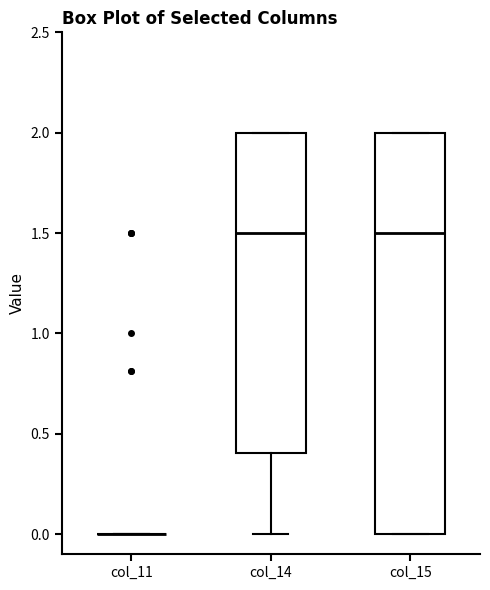

Reading left to right, read every box against the y-axis: the position of its median line, the range the box covers, and the ends of its whiskers. The values are not printed on the chart, so give them approximately, as read against the axis.

col_11: box collapsed to a line at 0.0, whiskers 0.0 to 0.0
col_14: median 1.5, box 0.4 to 2.0, whiskers 0.0 to 2.0
col_15: median 1.5, box 0.0 to 2.0, whiskers 0.0 to 2.0